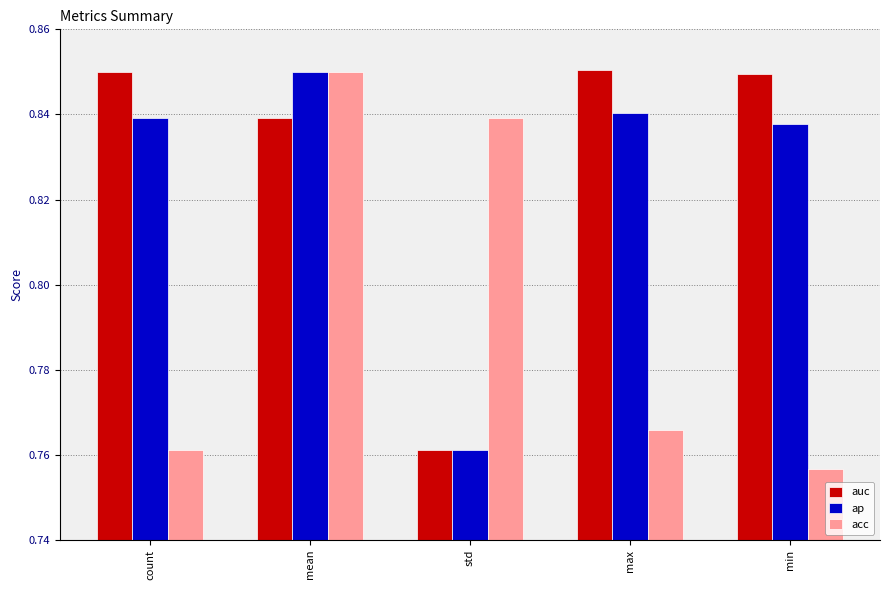

The value of auc at std is 0.2. True or false?

False